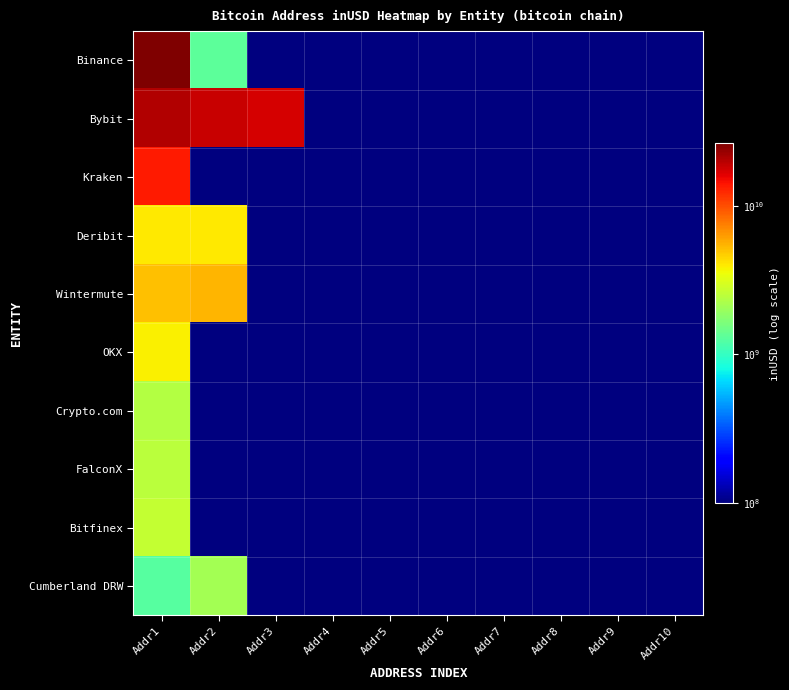

Reading left to right, extract all data points from this chart.

Binance: Addr1=26253983596.1	Addr2=1325450112.0	Addr3=1000000.0	Addr4=1000000.0	Addr5=1000000.0	Addr6=1000000.0	Addr7=1000000.0	Addr8=1000000.0	Addr9=1000000.0	Addr10=1000000.0
Bybit: Addr1=20476728202.8	Addr2=18423989595.0	Addr3=17321448359.7	Addr4=1000000.0	Addr5=1000000.0	Addr6=1000000.0	Addr7=1000000.0	Addr8=1000000.0	Addr9=1000000.0	Addr10=1000000.0
Kraken: Addr1=13587577113.1	Addr2=1000000.0	Addr3=1000000.0	Addr4=1000000.0	Addr5=1000000.0	Addr6=1000000.0	Addr7=1000000.0	Addr8=1000000.0	Addr9=1000000.0	Addr10=1000000.0
Deribit: Addr1=3988796542.5	Addr2=4010743895.3	Addr3=1000000.0	Addr4=1000000.0	Addr5=1000000.0	Addr6=1000000.0	Addr7=1000000.0	Addr8=1000000.0	Addr9=1000000.0	Addr10=1000000.0
Wintermute: Addr1=5111779374.5	Addr2=5410680168.2	Addr3=1000000.0	Addr4=1000000.0	Addr5=1000000.0	Addr6=1000000.0	Addr7=1000000.0	Addr8=1000000.0	Addr9=1000000.0	Addr10=1000000.0
OKX: Addr1=3846551994.3	Addr2=1000000.0	Addr3=1000000.0	Addr4=1000000.0	Addr5=1000000.0	Addr6=1000000.0	Addr7=1000000.0	Addr8=1000000.0	Addr9=1000000.0	Addr10=1000000.0
Crypto.com: Addr1=2378870960.9	Addr2=1000000.0	Addr3=1000000.0	Addr4=1000000.0	Addr5=1000000.0	Addr6=1000000.0	Addr7=1000000.0	Addr8=1000000.0	Addr9=1000000.0	Addr10=1000000.0
FalconX: Addr1=2502813293.6	Addr2=1000000.0	Addr3=1000000.0	Addr4=1000000.0	Addr5=1000000.0	Addr6=1000000.0	Addr7=1000000.0	Addr8=1000000.0	Addr9=1000000.0	Addr10=1000000.0
Bitfinex: Addr1=2662844316.9	Addr2=1000000.0	Addr3=1000000.0	Addr4=1000000.0	Addr5=1000000.0	Addr6=1000000.0	Addr7=1000000.0	Addr8=1000000.0	Addr9=1000000.0	Addr10=1000000.0
Cumberland DRW: Addr1=1248916200.4	Addr2=2141080823.6	Addr3=1000000.0	Addr4=1000000.0	Addr5=1000000.0	Addr6=1000000.0	Addr7=1000000.0	Addr8=1000000.0	Addr9=1000000.0	Addr10=1000000.0